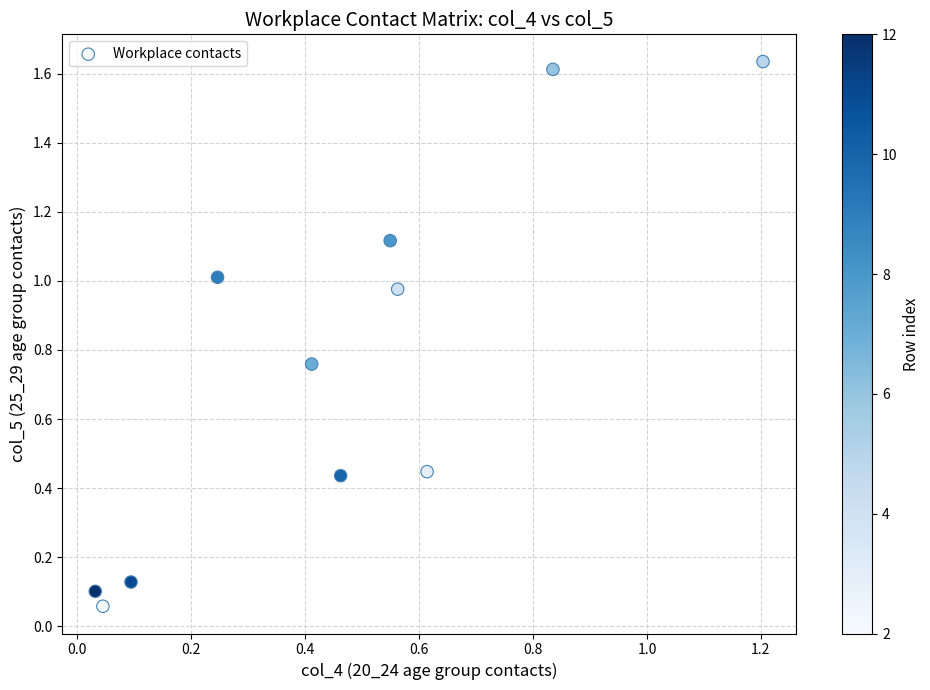

What is the average X value?

0.5